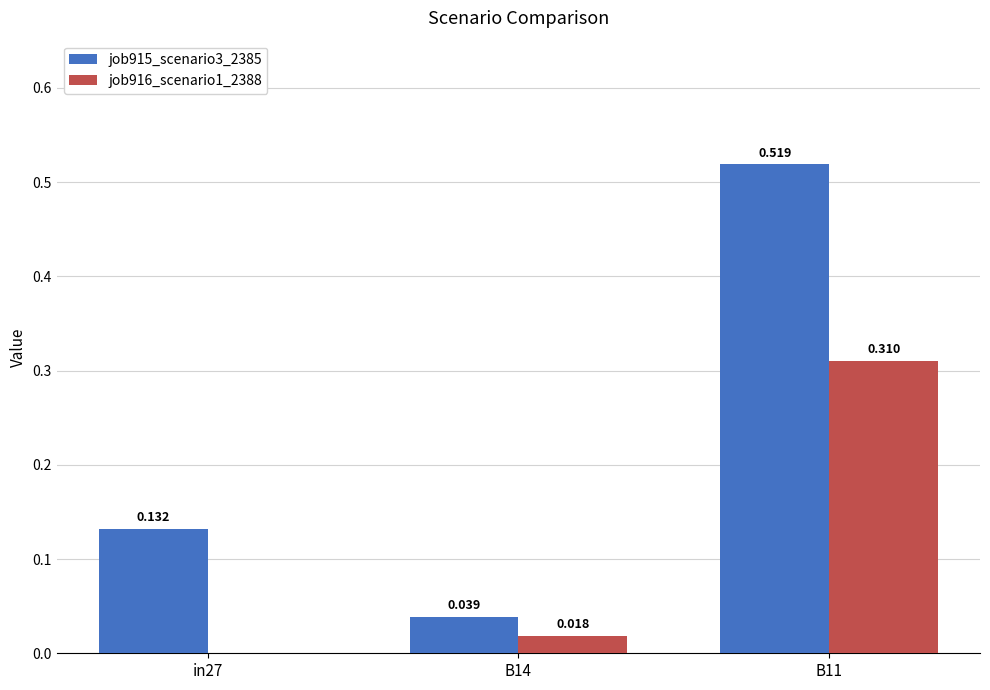

Is the value of job915_scenario3_2385 at B14 greater than the value of job916_scenario1_2388 at B11?

No